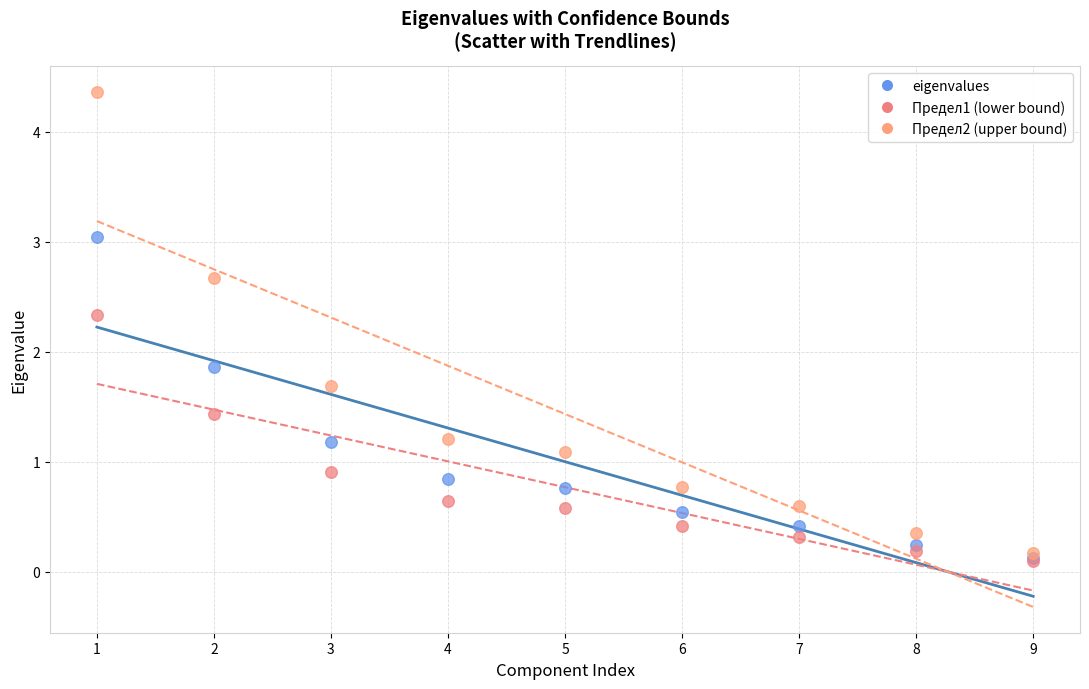

Which series has the widest spread of Y values?

Предел2 (upper bound)